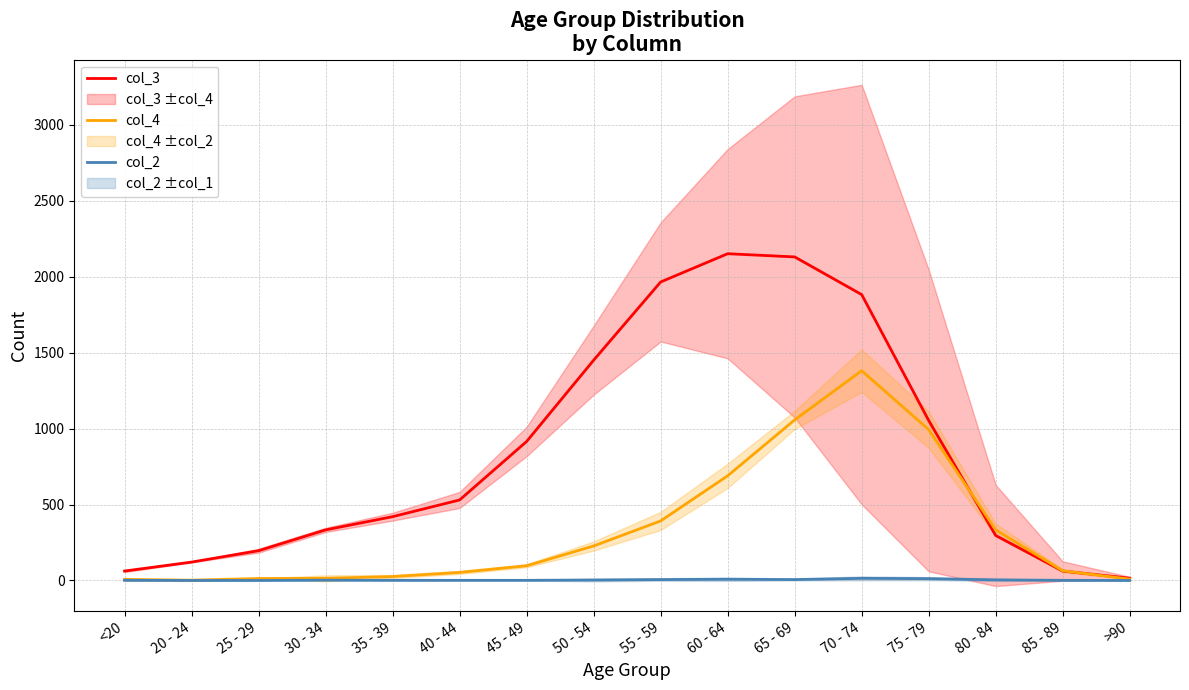

What position from the left is 85 - 89?

15